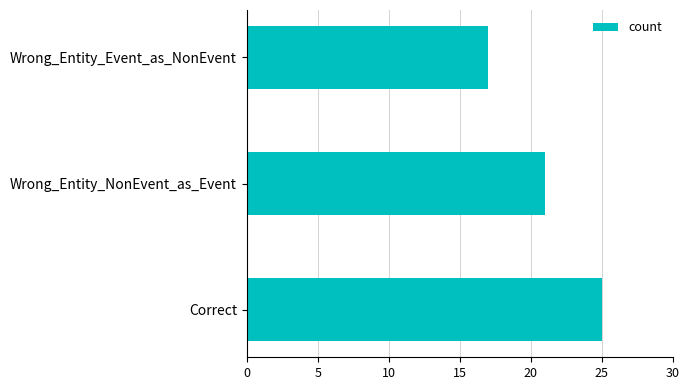

Which category has the lowest value across all series?

Wrong_Entity_Event_as_NonEvent